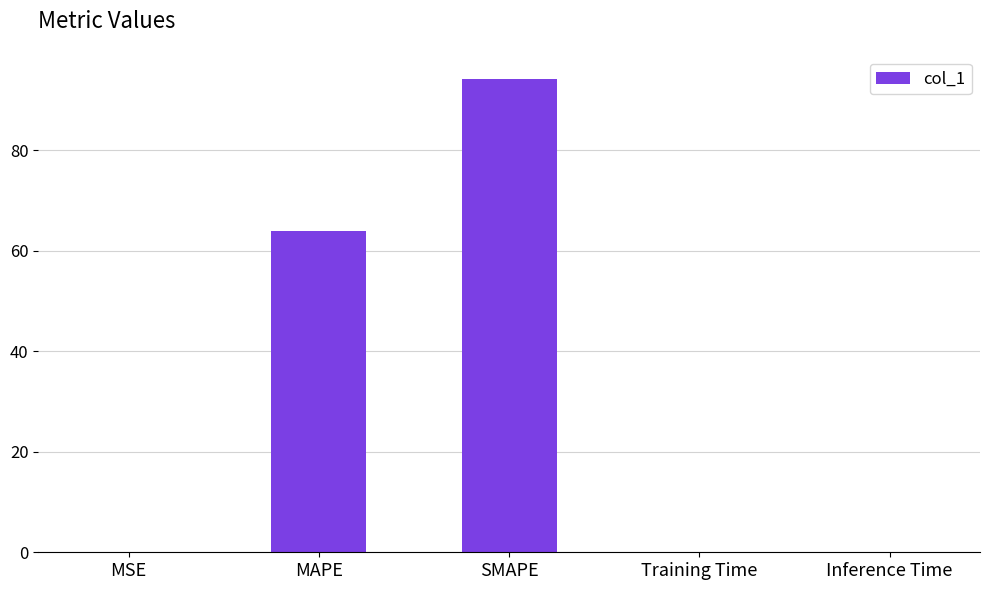

Are the bars horizontal?

No